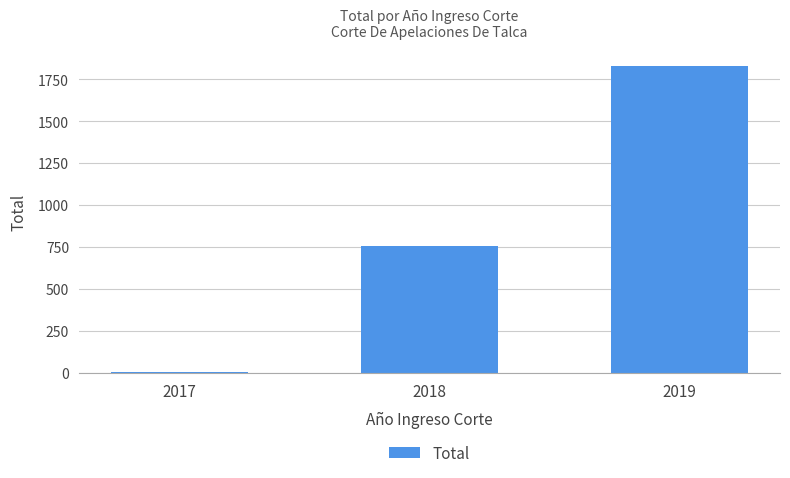

Reading right to left, what are all the values shown in this chart?

1831	756	4